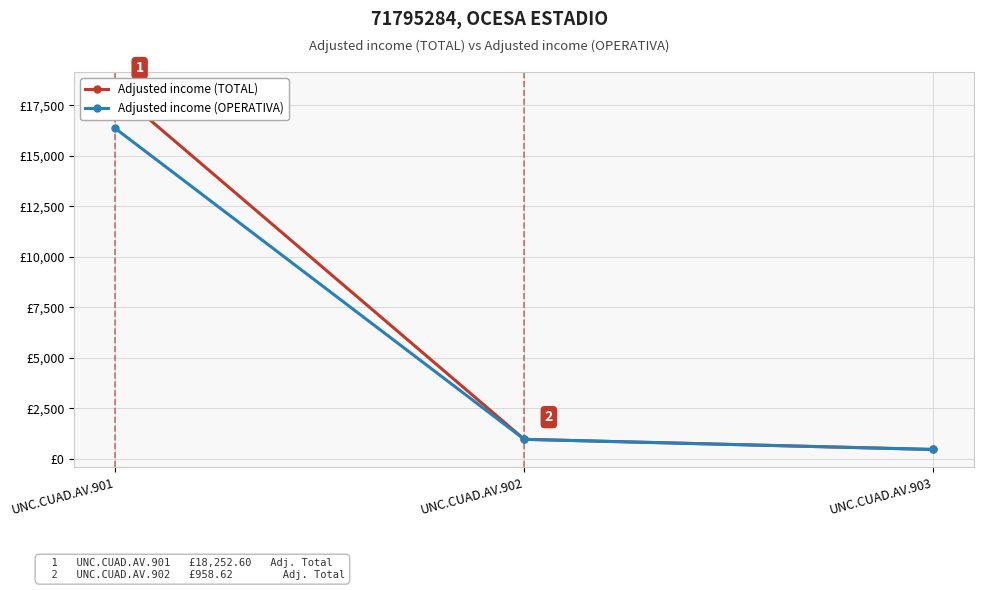

Rank the categories by Adjusted income (TOTAL) value from highest to lowest.

UNC.CUAD.AV.901, UNC.CUAD.AV.902, UNC.CUAD.AV.903